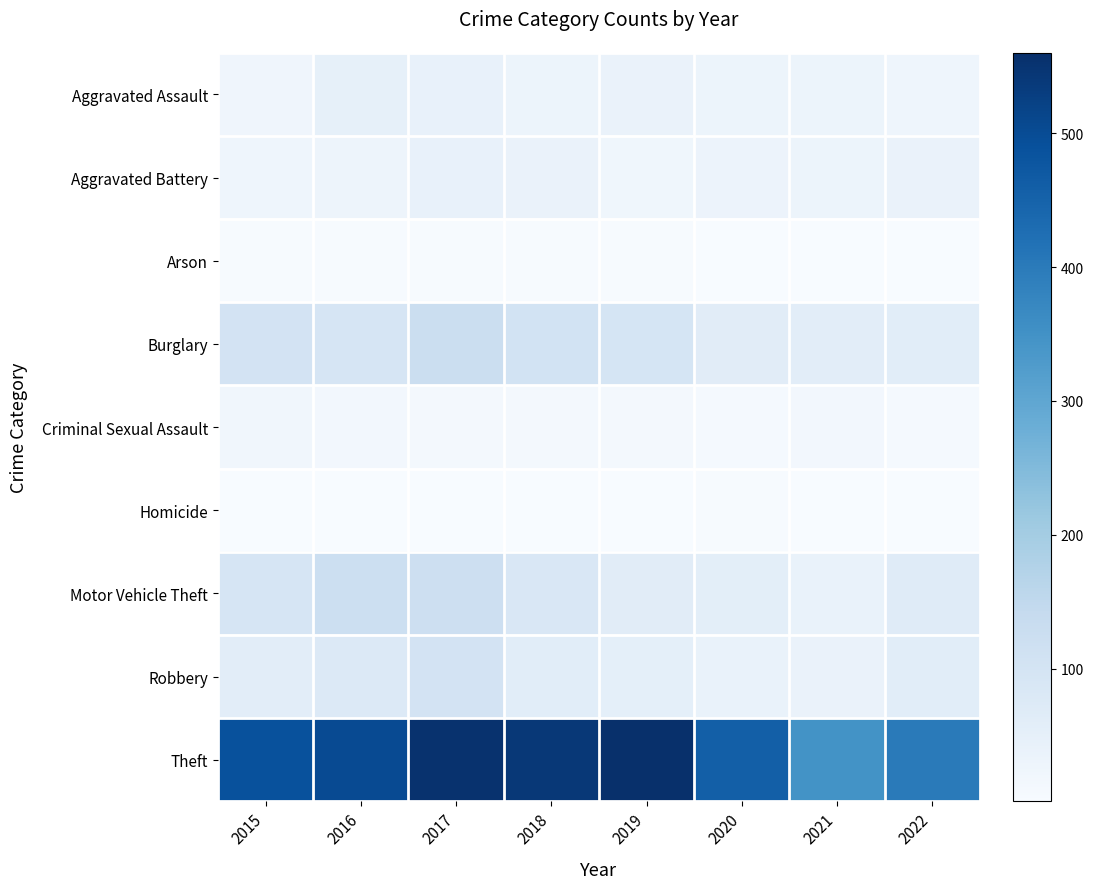

Reading left to right, list all the values displayed in this chart.

Aggravated Assault: 2015=24	2016=47	2017=43	2018=31	2019=36	2020=30	2021=30	2022=27
Aggravated Battery: 2015=26	2016=29	2017=42	2018=36	2019=22	2020=32	2021=30	2022=37
Arson: 2015=4	2016=5	2017=4	2018=4	2019=4	2020=3	2021=3	2022=1
Burglary: 2015=102	2016=94	2017=124	2018=105	2019=96	2020=64	2021=59	2022=60
Criminal Sexual Assault: 2015=20	2016=16	2017=14	2018=10	2019=13	2020=9	2021=15	2022=9
Homicide: 2015=3	2016=2	2017=2	2018=3	2019=3	2020=4	2021=2	2022=3
Motor Vehicle Theft: 2015=94	2016=123	2017=120	2018=85	2019=63	2020=56	2021=39	2022=67
Robbery: 2015=58	2016=76	2017=103	2018=61	2019=52	2020=39	2021=37	2022=60
Theft: 2015=489	2016=502	2017=554	2018=542	2019=560	2020=458	2021=347	2022=400